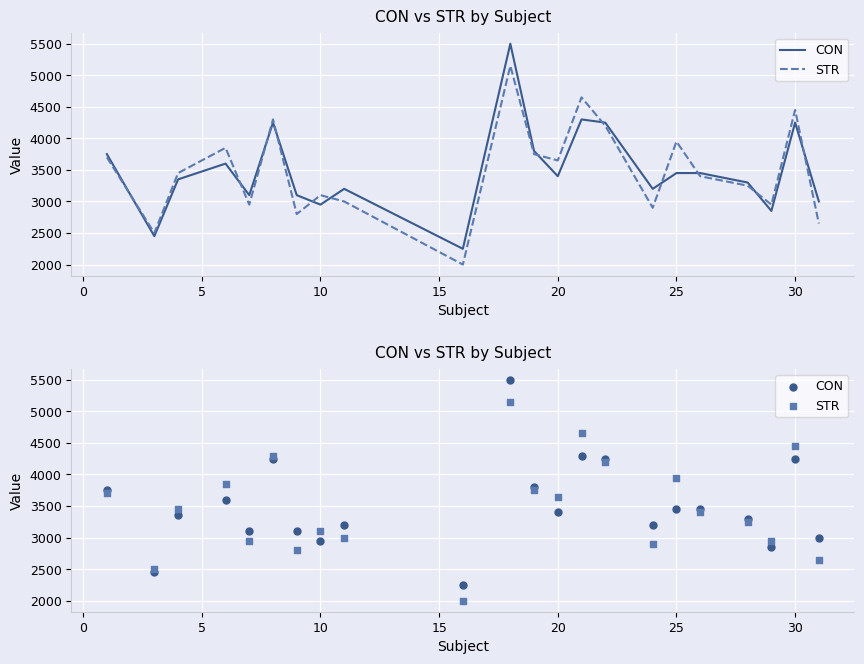

What are all the series names shown in the legend?

CON, STR